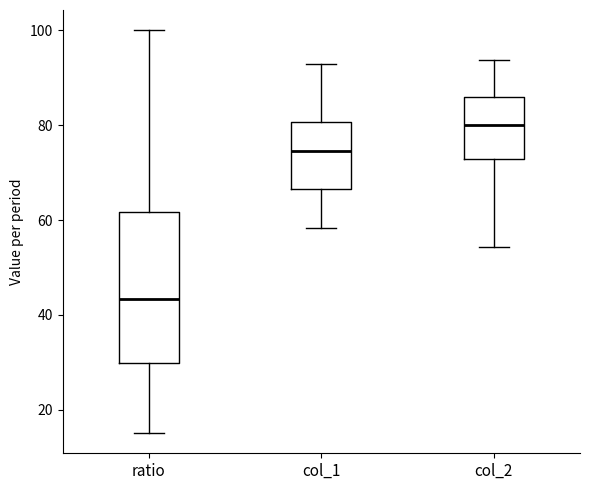

Reading left to right, transcribe this box plot: for each box, give where its median line is, the range the box spans, and where its two whiskers end, as read against the y-axis. The values are not printed on the chart, so give them approximately, as read against the axis.

ratio: median 44, box 30 to 62, whiskers 16 to 100
col_1: median 74, box 66 to 80, whiskers 58 to 92
col_2: median 80, box 72 to 86, whiskers 54 to 94